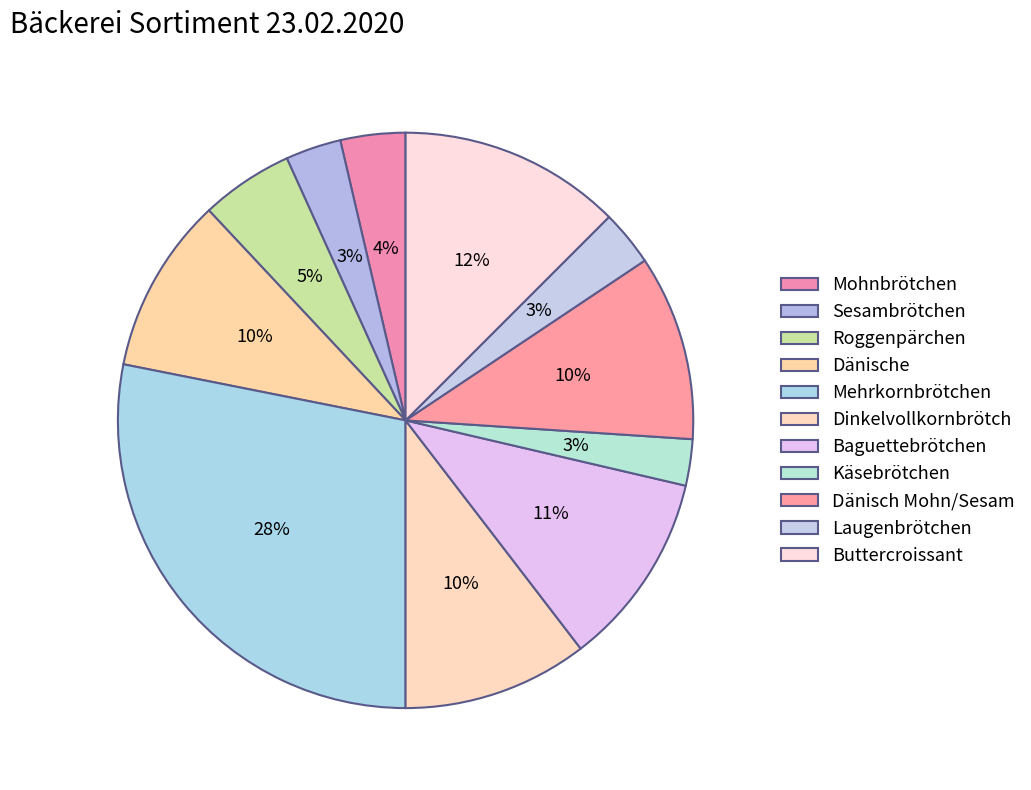

How many slices are in this pie chart?

11